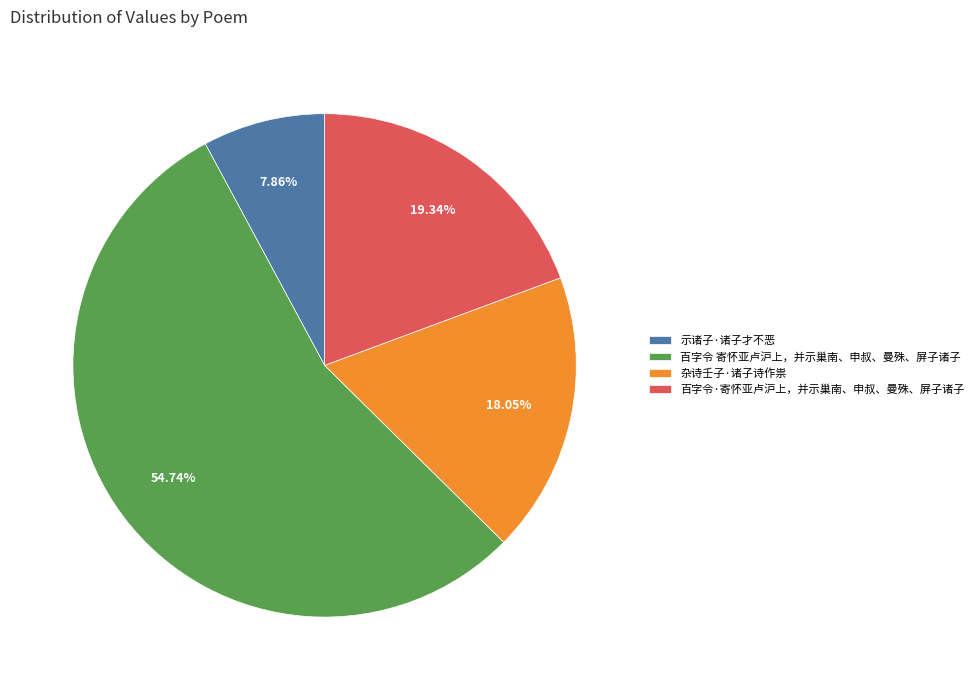

What percentage is the 百字令·寄怀亚卢沪上，并示巢南、申叔、曼殊、屏子诸子 slice, to the nearest percent?

19%